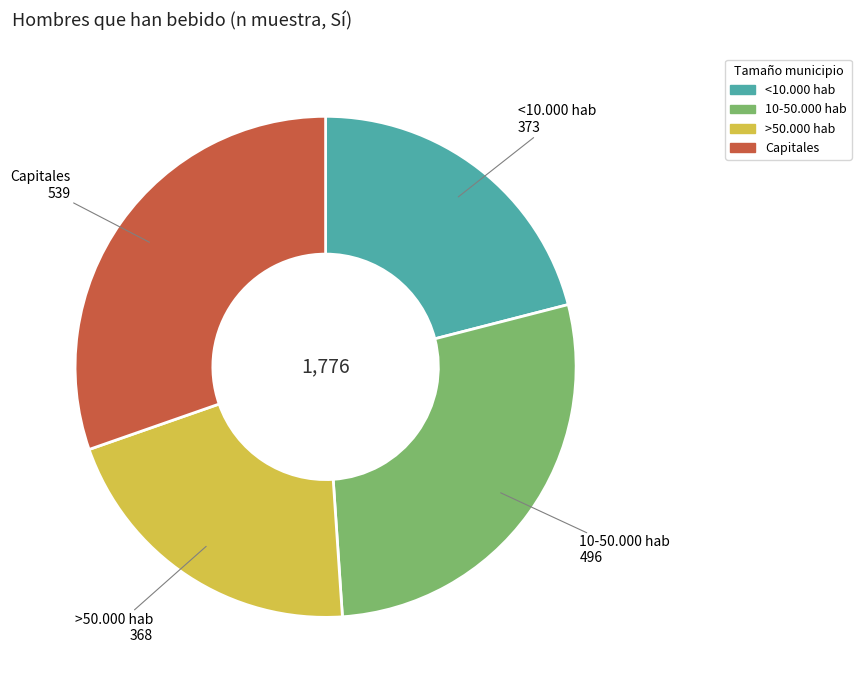

Does 10-50.000 hab represent more than half of the total?

No